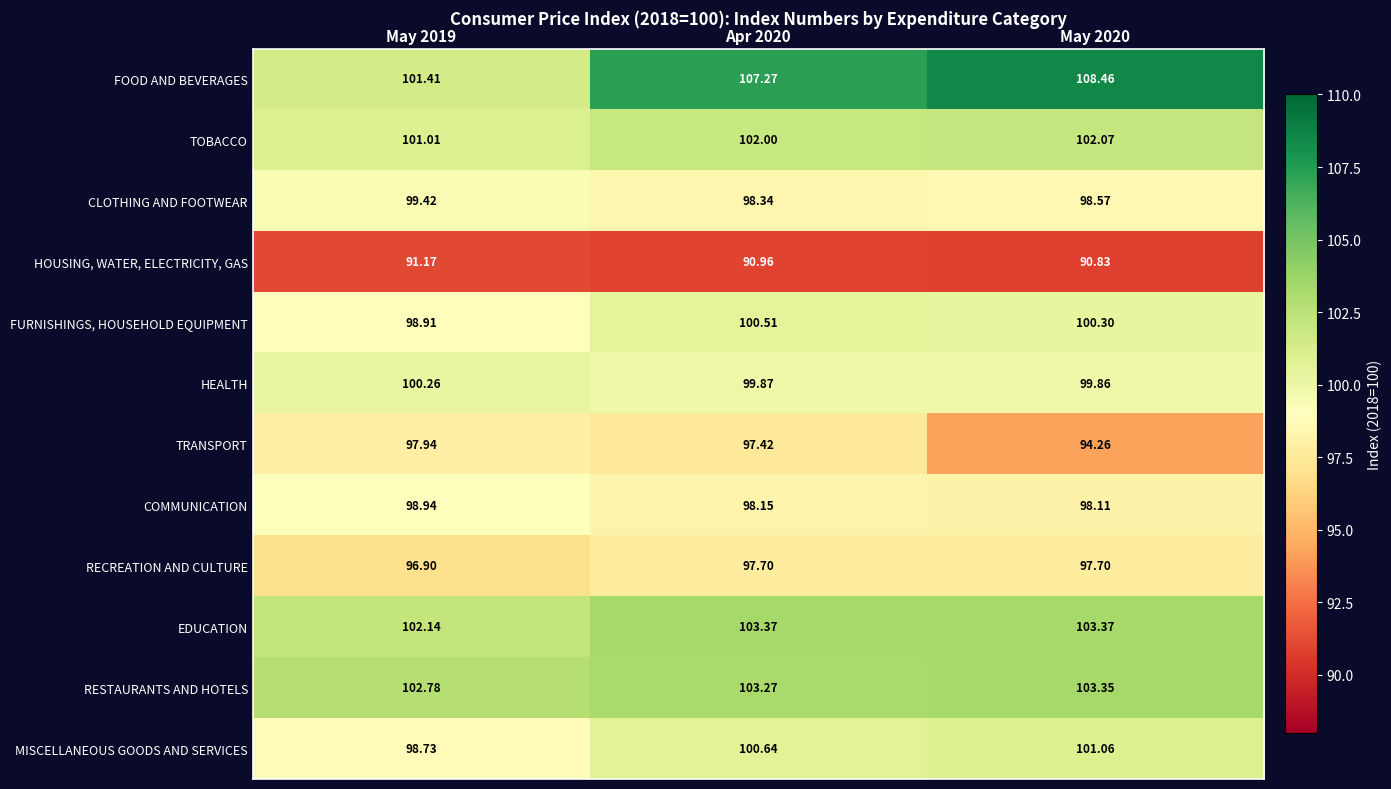

Rank the series by their maximum value, from highest to lowest.

FOOD AND BEVERAGES, EDUCATION, RESTAURANTS AND HOTELS, TOBACCO, MISCELLANEOUS GOODS AND SERVICES, FURNISHINGS, HOUSEHOLD EQUIPMENT, HEALTH, CLOTHING AND FOOTWEAR, COMMUNICATION, TRANSPORT, RECREATION AND CULTURE, HOUSING, WATER, ELECTRICITY, GAS